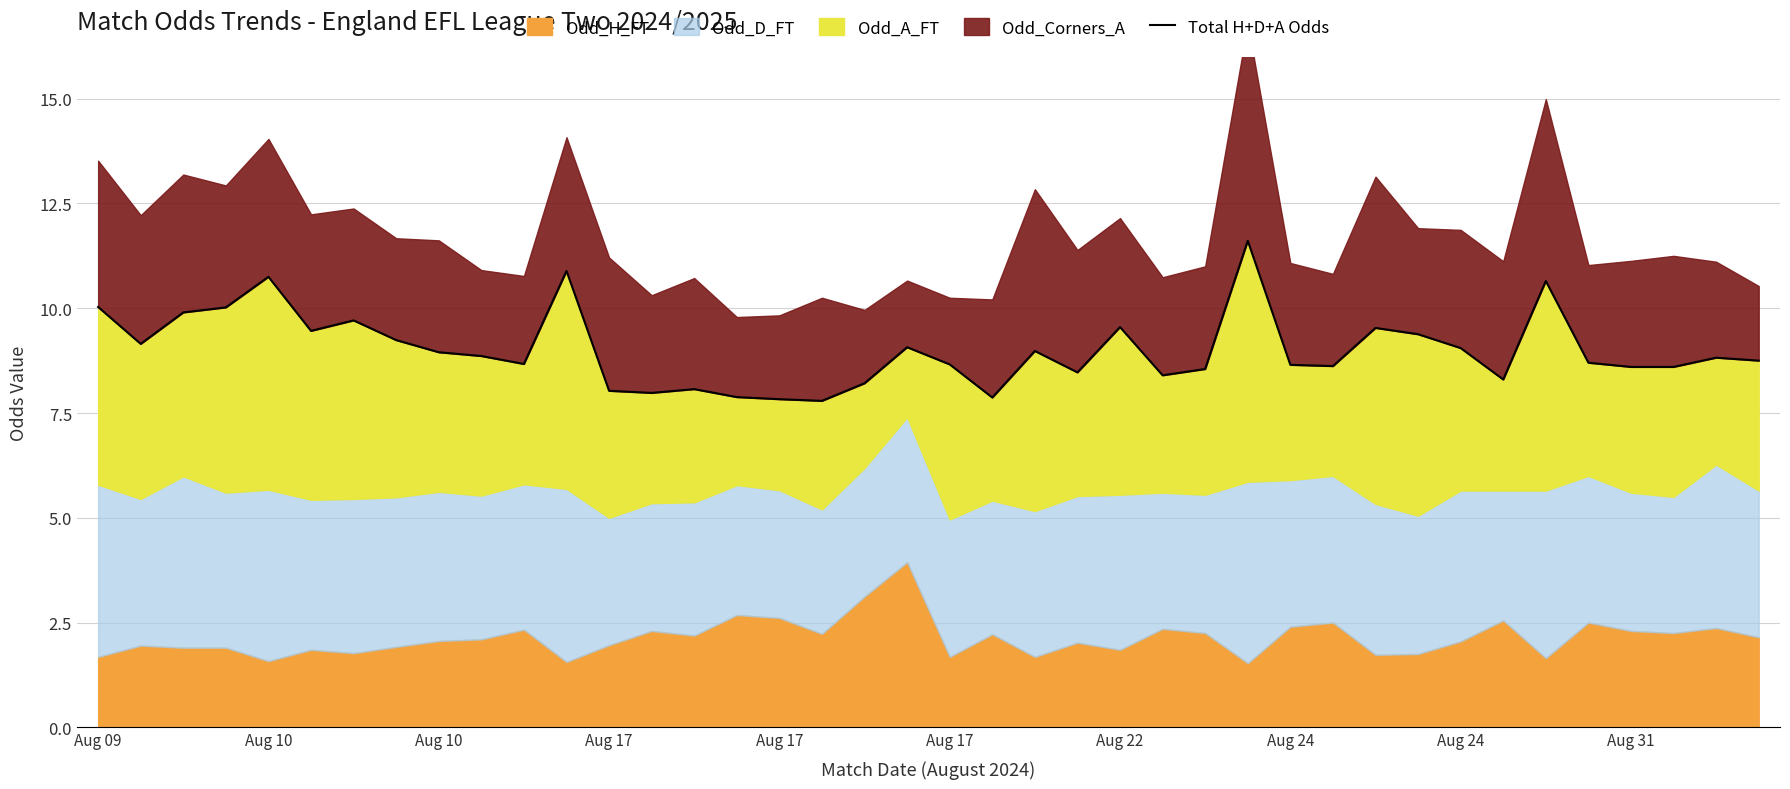

What is the label of the 1st point from the left?

Aug 09